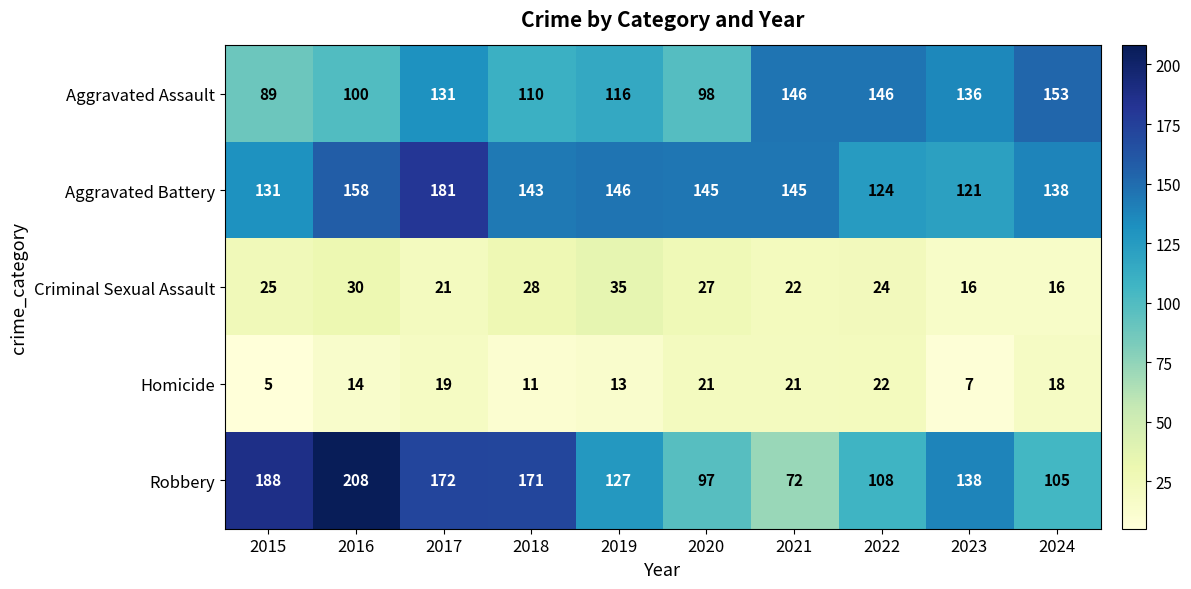

What is the total value across all series at 2017?

524